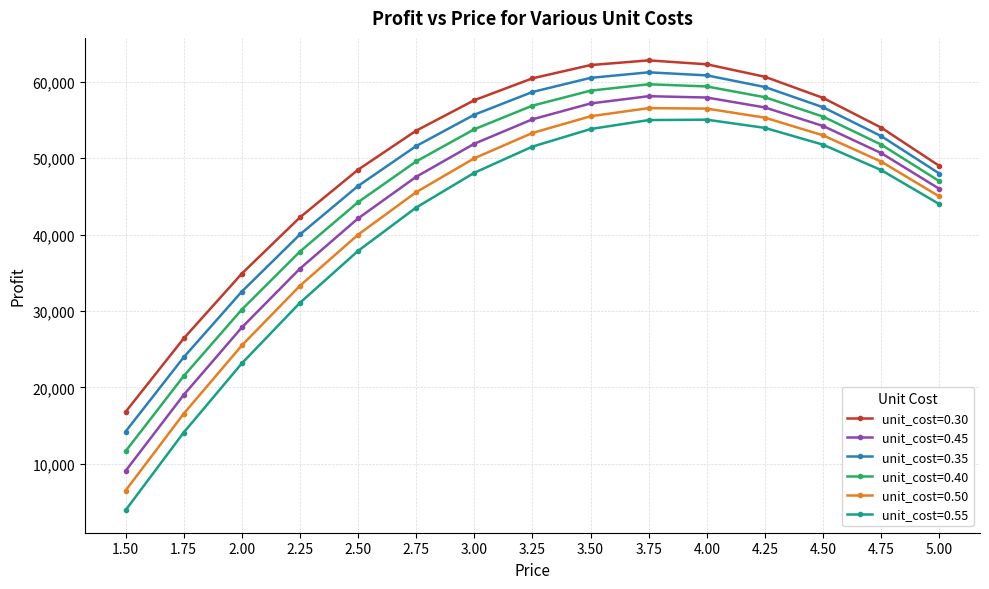

Rank the series by their average value, from lowest to highest.

unit_cost=0.55, unit_cost=0.50, unit_cost=0.45, unit_cost=0.40, unit_cost=0.35, unit_cost=0.30